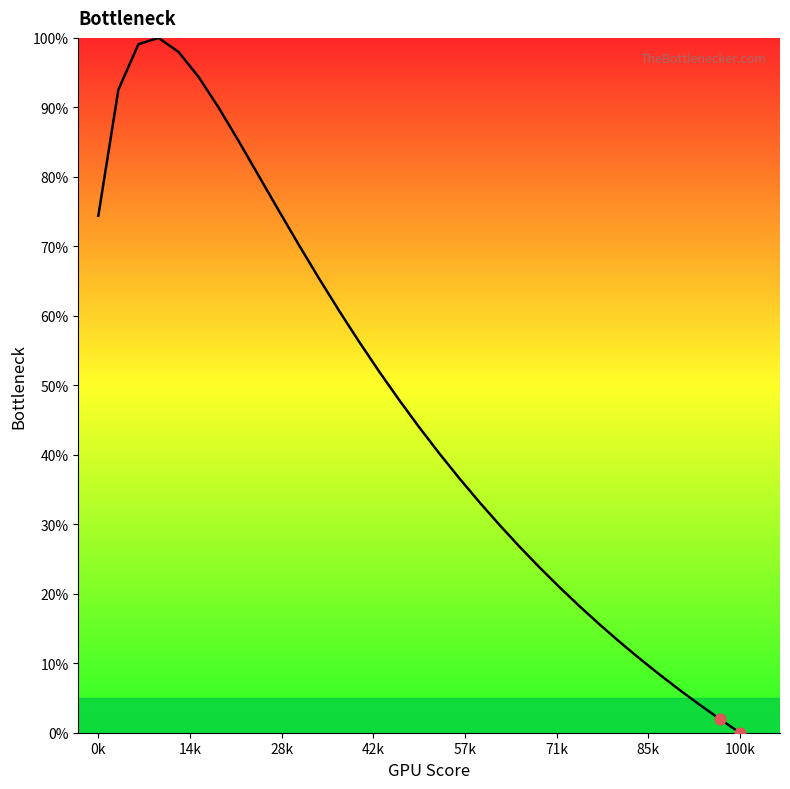

What is the maximum value shown in the chart?

100.0